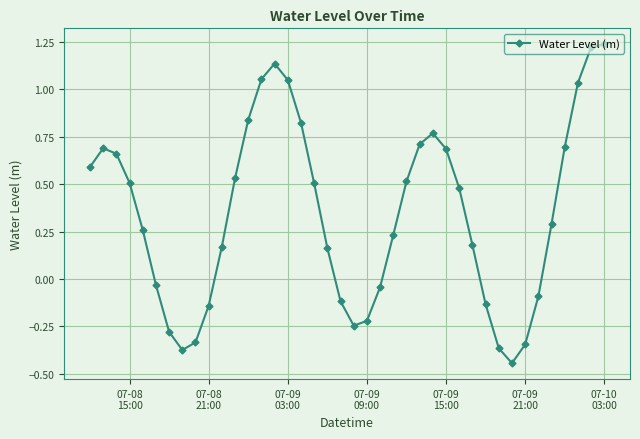

How many interior local valleys (lower than both neighbors) does the data have?

3